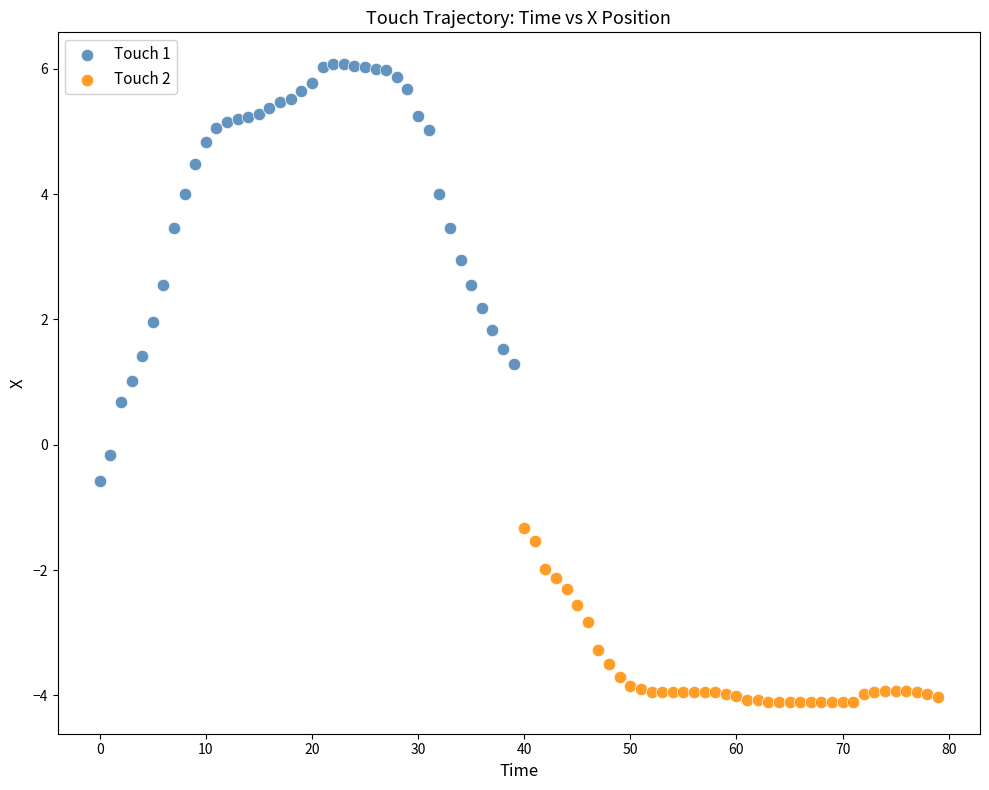

Which series contains the lowest Y value?

Touch 2